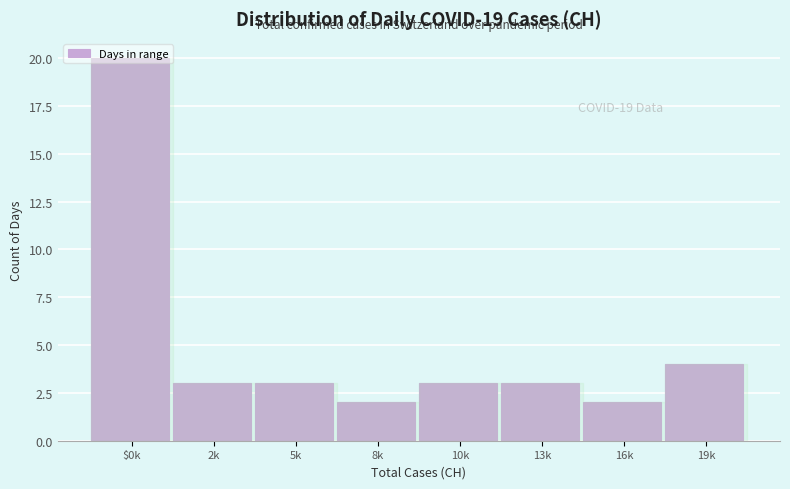

Where is the data nearest to the value 11?

19k